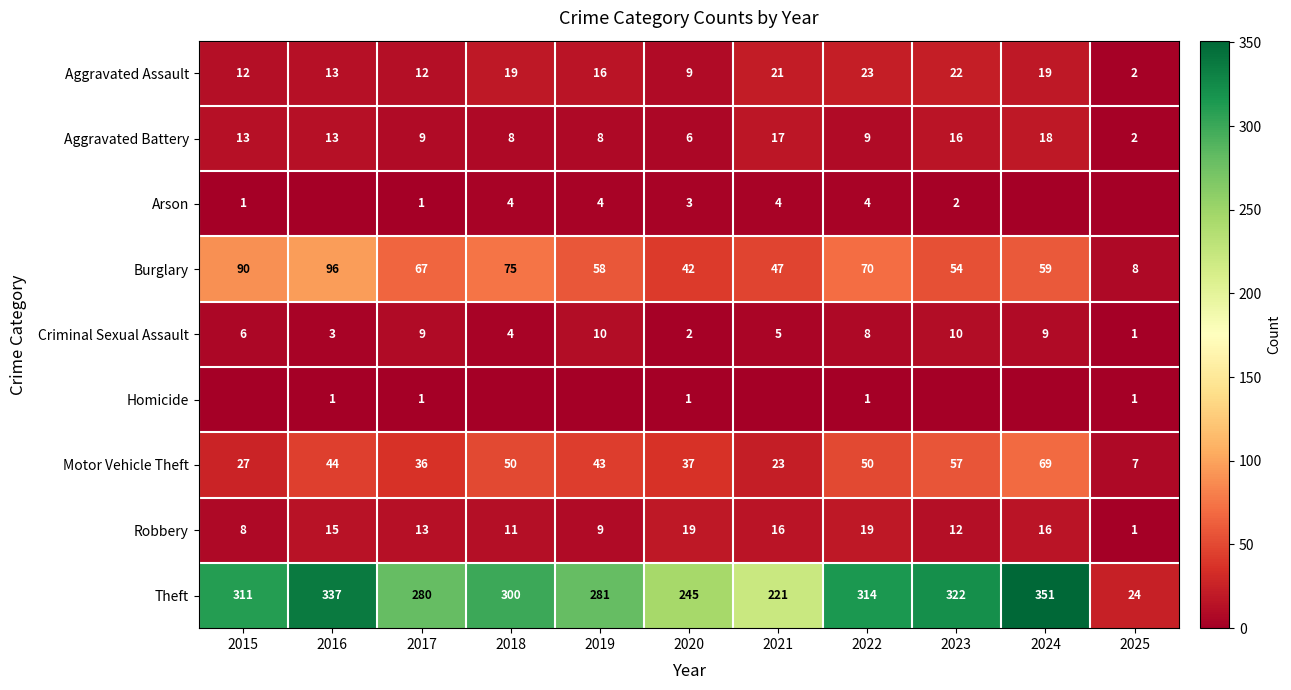

How many distinct data groups are displayed?

9